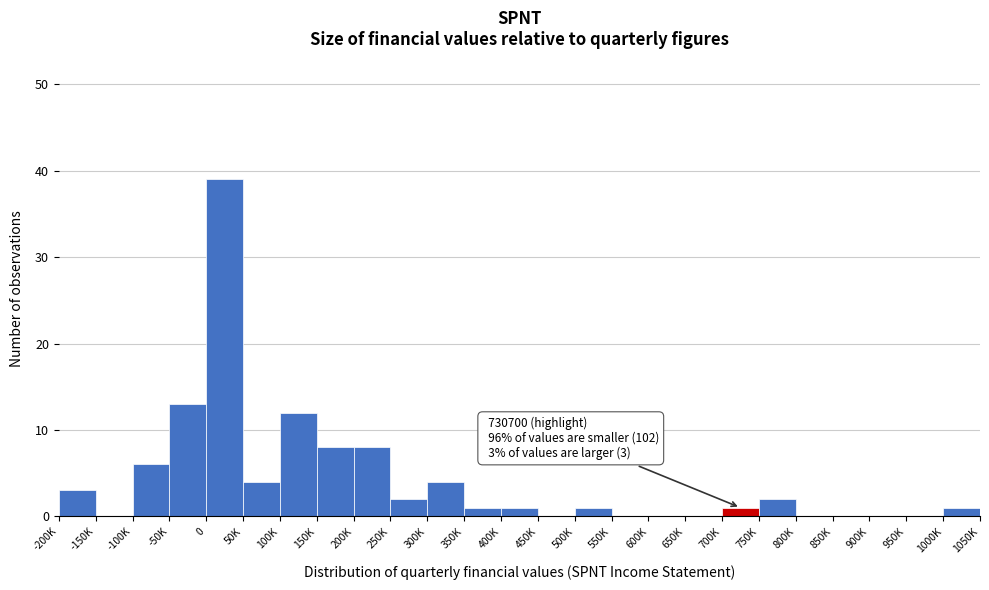

Reading left to right, transcribe all the data shown in this chart.

-200K=3	-150K=0	-100K=6	-50K=13	0=39	50K=4	100K=12	150K=8	200K=8	250K=2	300K=4	350K=1	400K=1	450K=0	500K=1	550K=0	600K=0	650K=0	700K=1	750K=2	800K=0	850K=0	900K=0	950K=0	1000K=1